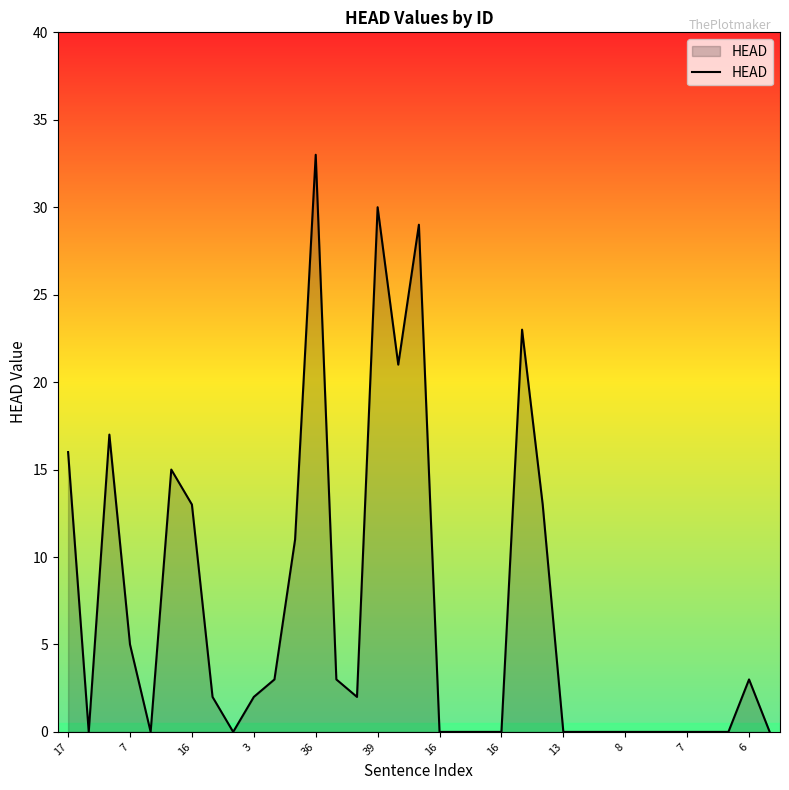

What is the greatest value displayed?

33